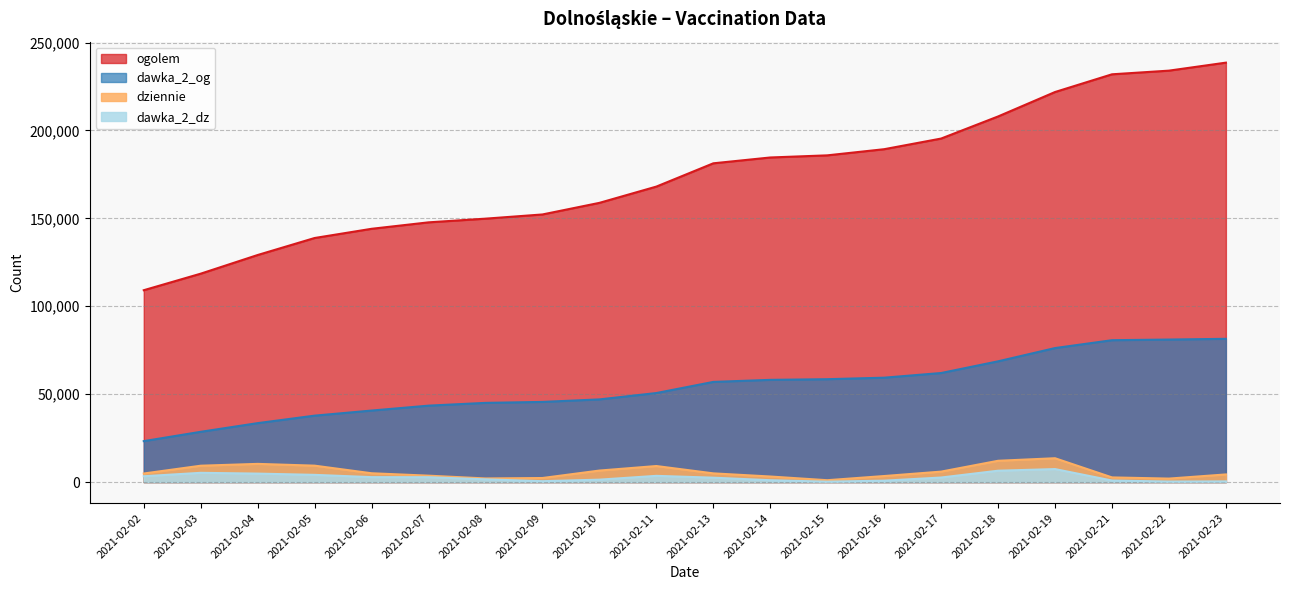

The dawka_2_dz series shows 3358 at 2021-02-03. True or false?

False